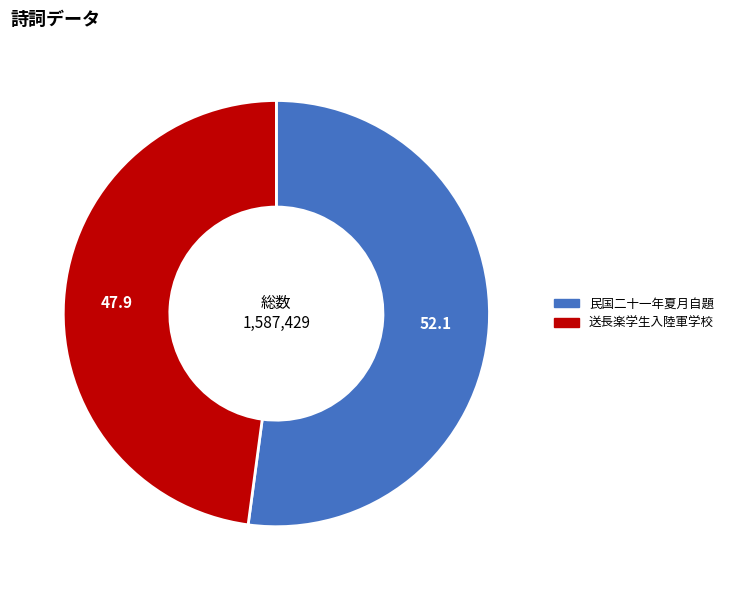

Is there any slice that represents more than half of the pie?

Yes